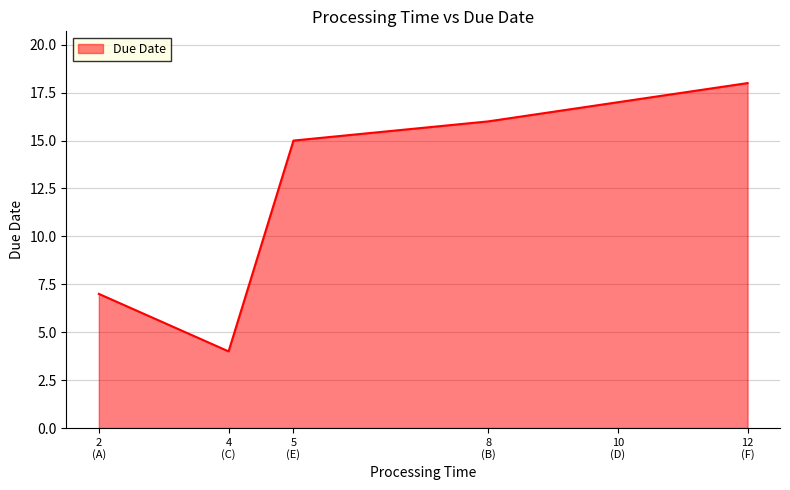

What is the difference between the second highest and second lowest values?

10